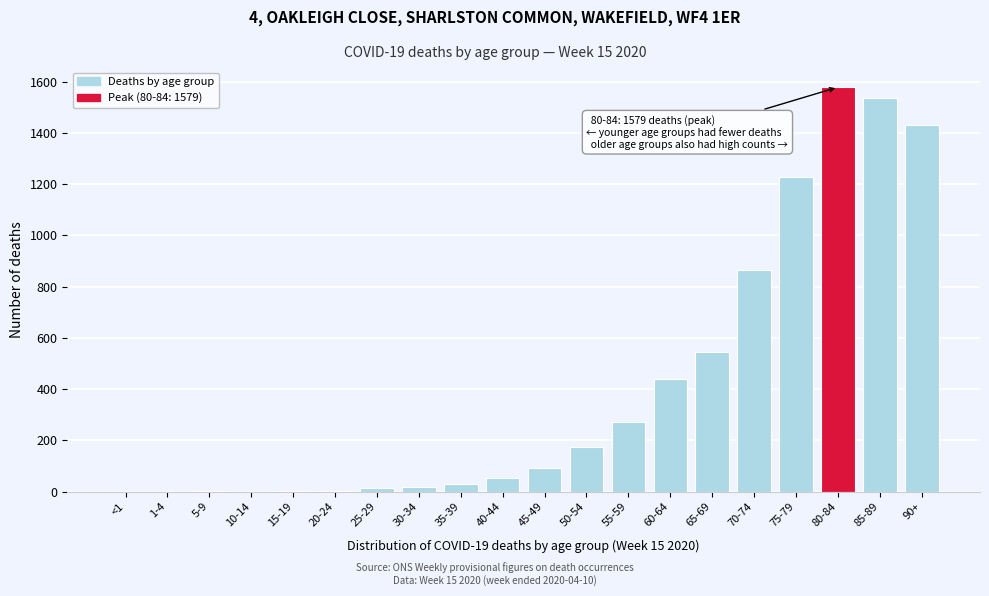

What is the maximum value shown in the chart?

1579